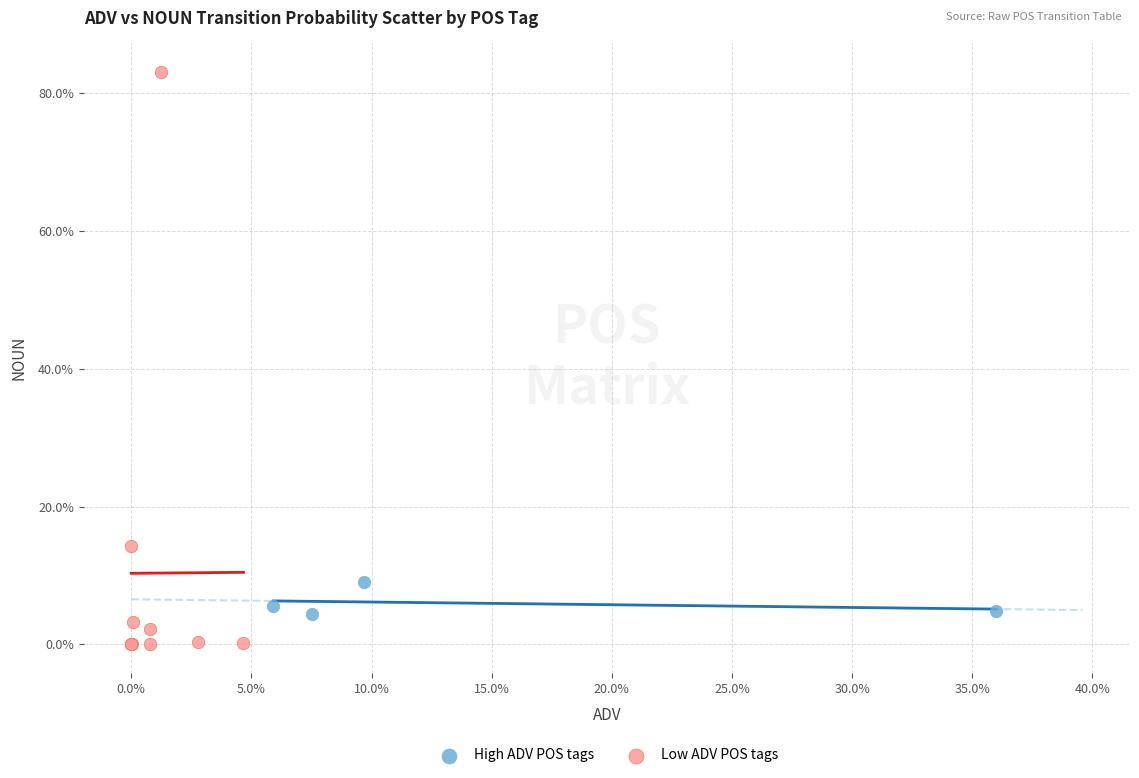

What are all the series names shown in the legend?

High ADV POS tags, Low ADV POS tags